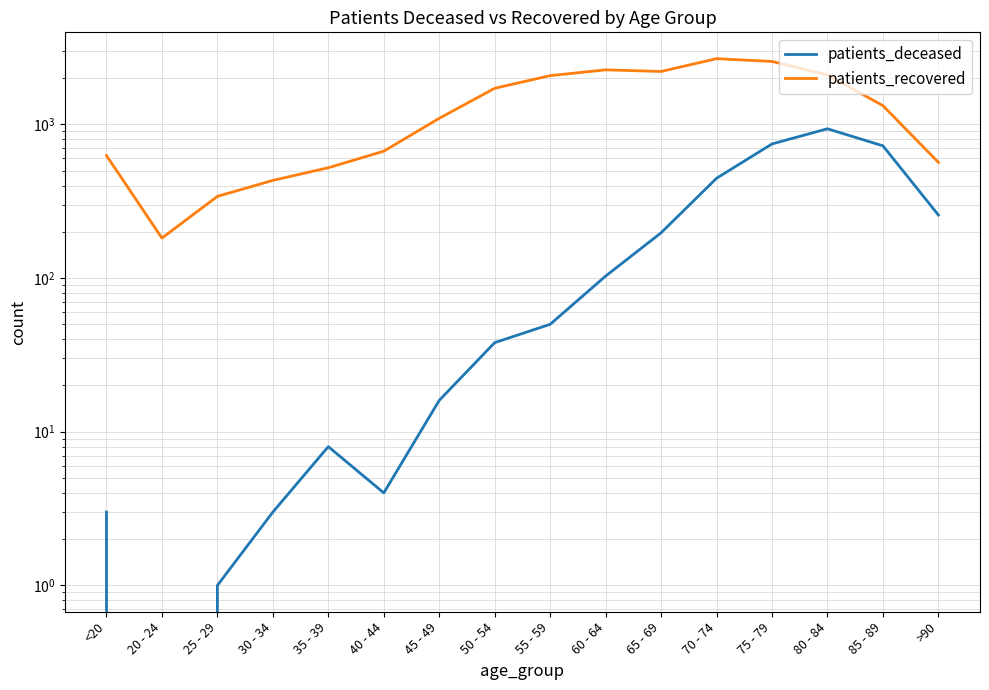

What is the sum of all patients_recovered values?

21359